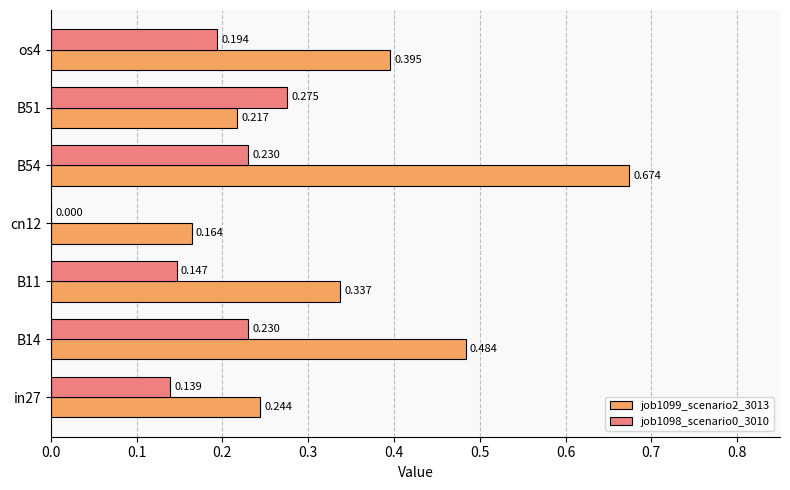

Is the value of job1098_scenario0_3010 at os4 greater than the value of job1099_scenario2_3013 at os4?

No